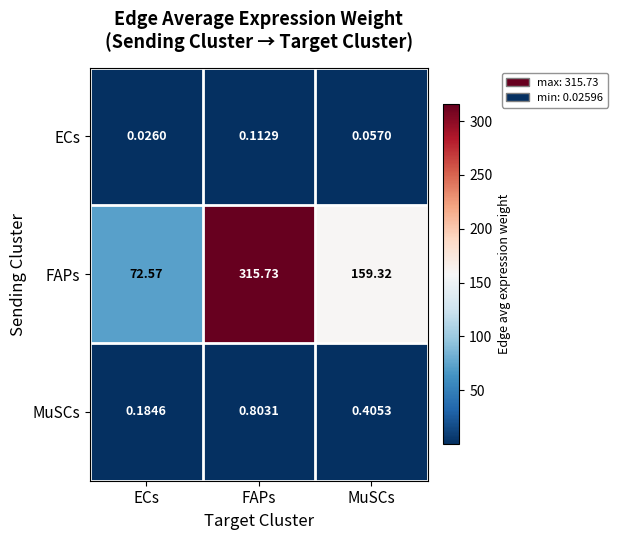

List the labels in order of FAPs value, smallest first.

ECs, MuSCs, FAPs